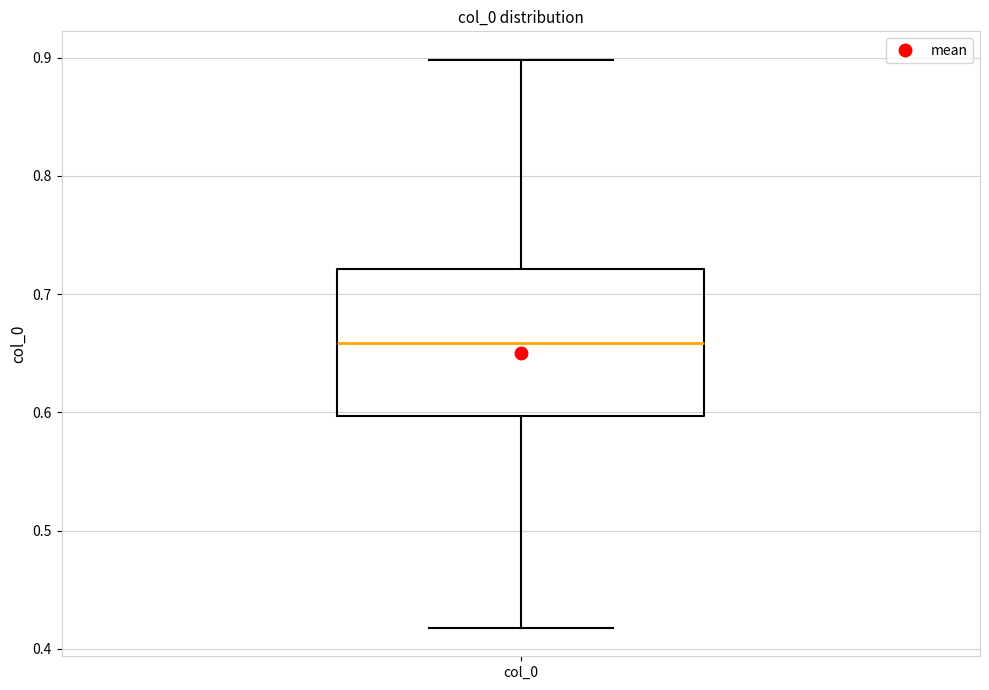

Transcribe this box plot: give where the median line is, the range the box spans, and where the two whiskers end, as read against the y-axis. The values are not printed on the chart, so give them approximately, as read against the axis.

median 0.66, box 0.60 to 0.72, whiskers 0.42 to 0.90